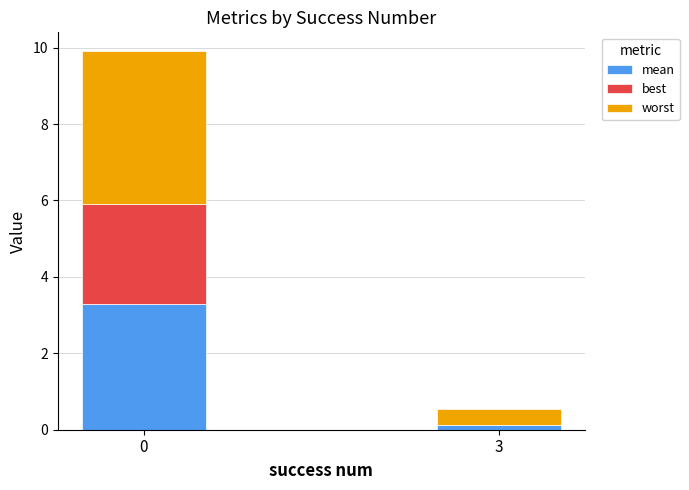

How many data points does each series have?

2